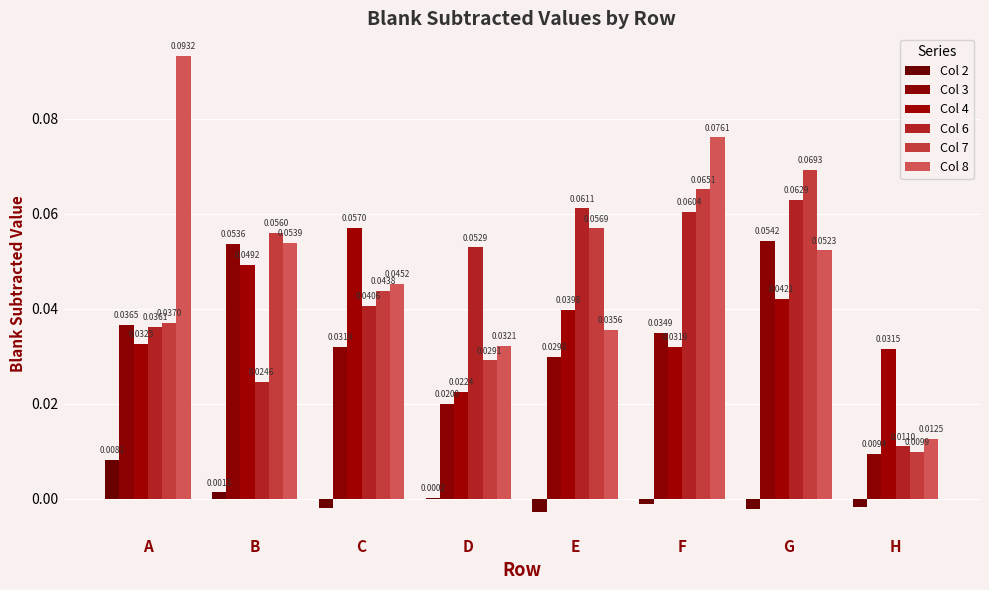

Reading left to right, transcribe all the data shown in this chart.

Col 2: A=0.0	B=0.0	C=-0.0	D=0.0	E=-0.0	F=-0.0	G=-0.0	H=-0.0
Col 3: A=0.0	B=0.1	C=0.0	D=0.0	E=0.0	F=0.0	G=0.1	H=0.0
Col 4: A=0.0	B=0.0	C=0.1	D=0.0	E=0.0	F=0.0	G=0.0	H=0.0
Col 6: A=0.0	B=0.0	C=0.0	D=0.1	E=0.1	F=0.1	G=0.1	H=0.0
Col 7: A=0.0	B=0.1	C=0.0	D=0.0	E=0.1	F=0.1	G=0.1	H=0.0
Col 8: A=0.1	B=0.1	C=0.0	D=0.0	E=0.0	F=0.1	G=0.1	H=0.0